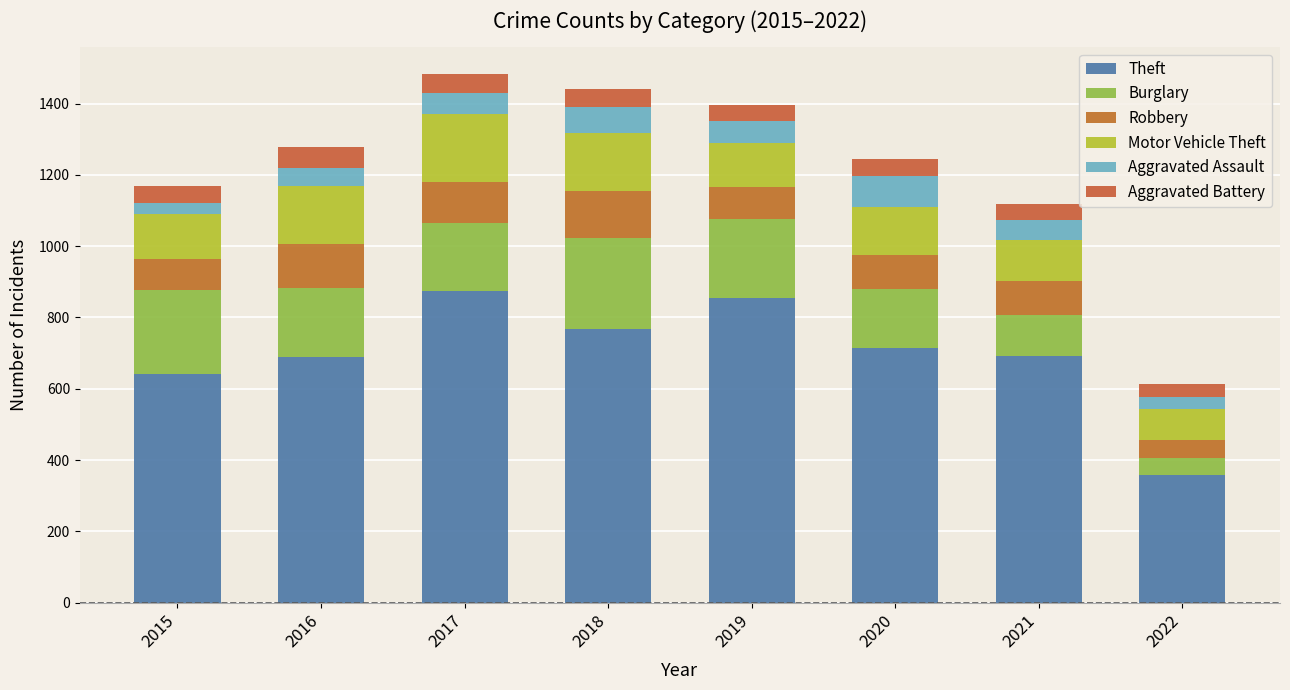

Rank the series at 2021 from lowest to highest value.

Aggravated Battery, Aggravated Assault, Robbery, Motor Vehicle Theft, Burglary, Theft